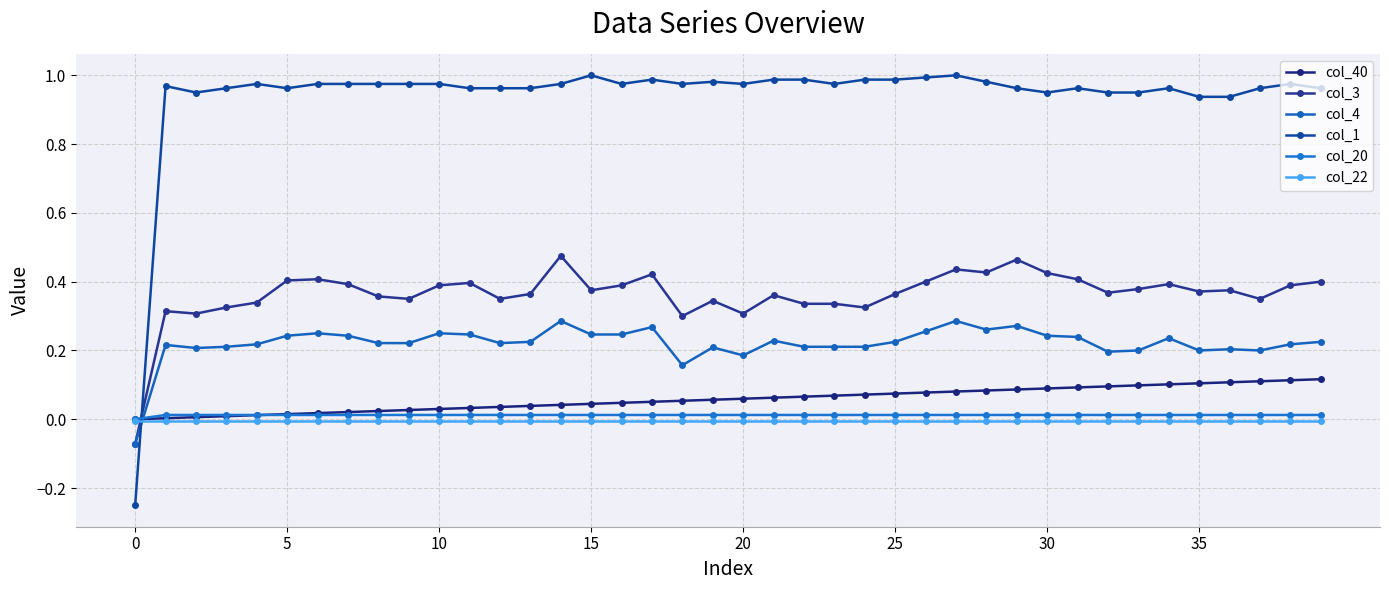

Which series has the largest total across all categories?

col_1